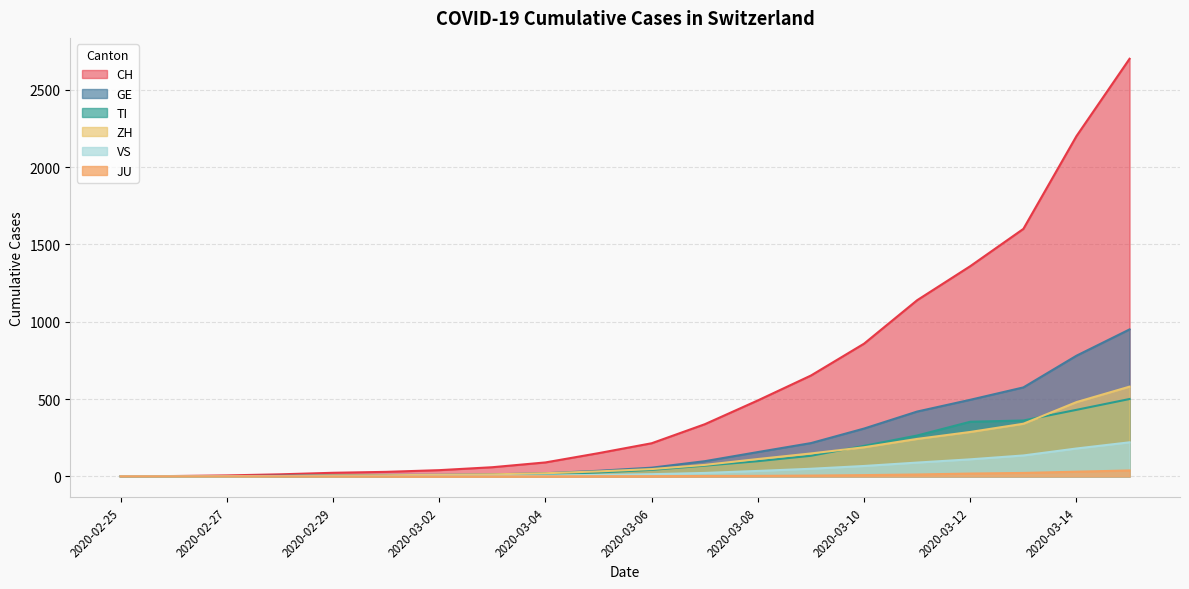

What is the difference between the maximum and minimum values in the VS series?

220